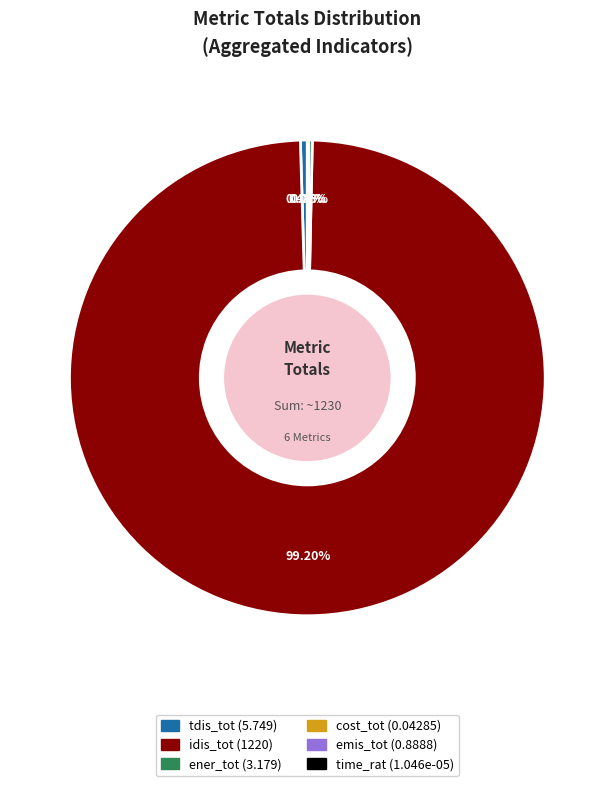

Is there any slice that represents more than half of the pie?

Yes